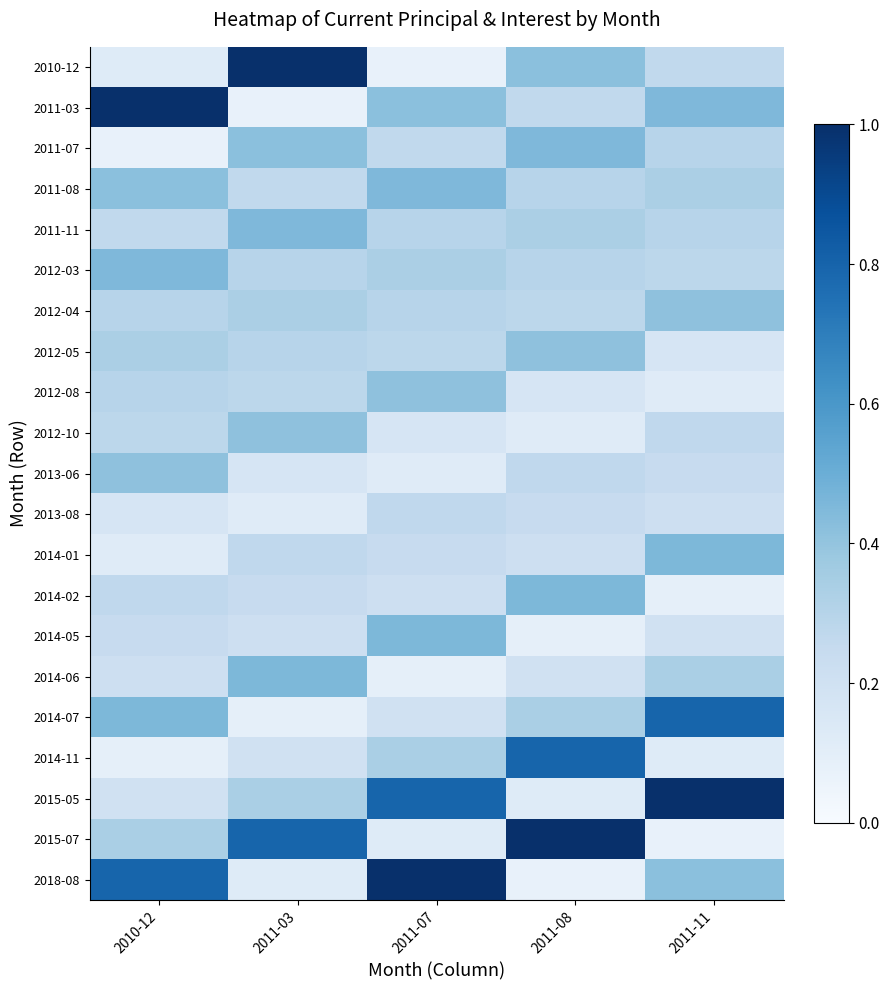

At which category does the chart reach its minimum across all series?

2011-07